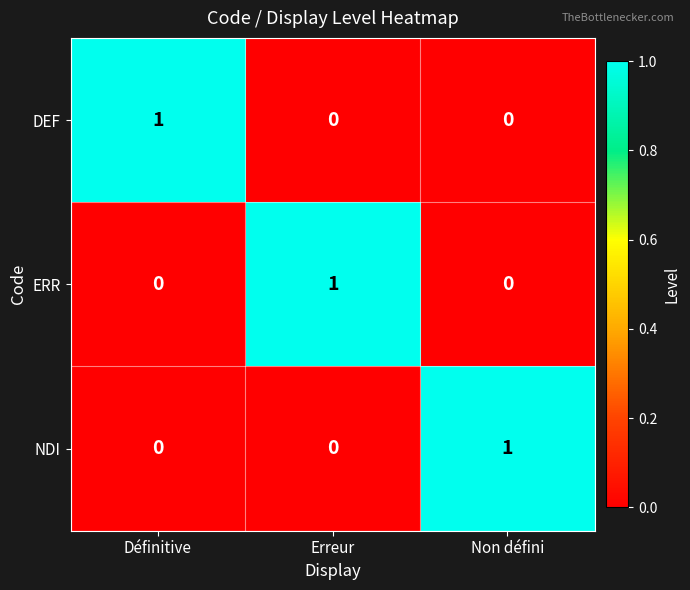

How many NDI values are between 0 and 1?

3